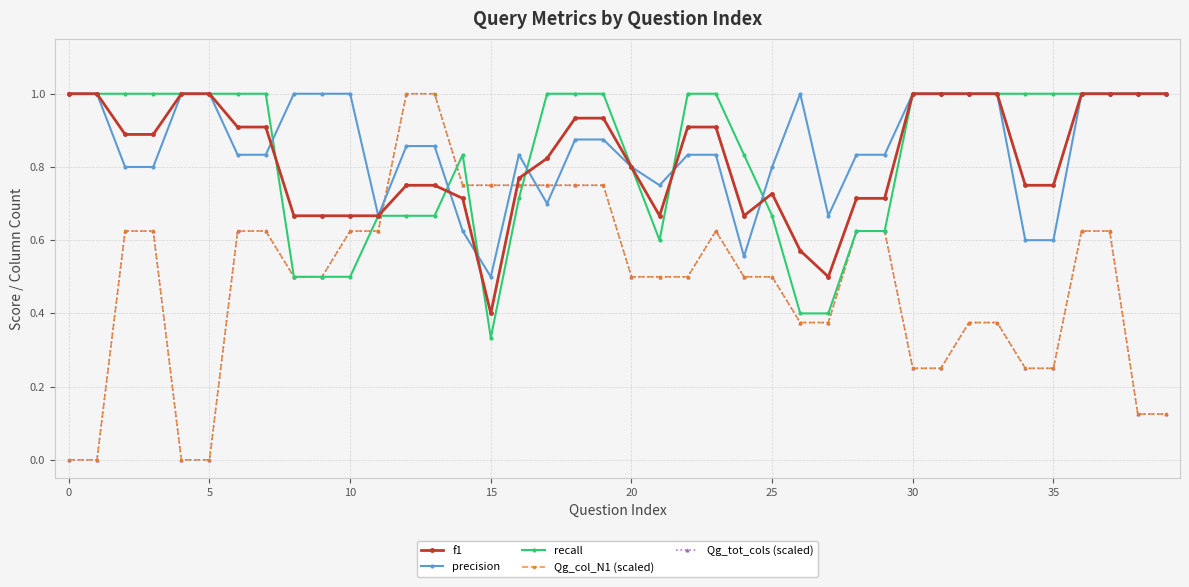

Reading right to left, list all the values displayed in this chart.

f1: 1.0	1.0	1.0	1.0	0.7	0.7	1.0	1.0	1.0	1.0	0.7	0.7	0.5	0.6	0.7	0.7	0.9	0.9	0.7	0.8	0.9	0.9	0.8	0.8	0.4	0.7	0.8	0.8	0.7	0.7	0.7	0.7	0.9	0.9	1.0	1.0	0.9	0.9	1.0	1.0
precision: 1.0	1.0	1.0	1.0	0.6	0.6	1.0	1.0	1.0	1.0	0.8	0.8	0.7	1.0	0.8	0.6	0.8	0.8	0.8	0.8	0.9	0.9	0.7	0.8	0.5	0.6	0.9	0.9	0.7	1.0	1.0	1.0	0.8	0.8	1.0	1.0	0.8	0.8	1.0	1.0
recall: 1.0	1.0	1.0	1.0	1.0	1.0	1.0	1.0	1.0	1.0	0.6	0.6	0.4	0.4	0.7	0.8	1.0	1.0	0.6	0.8	1.0	1.0	1.0	0.7	0.3	0.8	0.7	0.7	0.7	0.5	0.5	0.5	1.0	1.0	1.0	1.0	1.0	1.0	1.0	1.0
Qg_col_N1 (scaled): 0.1	0.1	0.6	0.6	0.2	0.2	0.4	0.4	0.2	0.2	0.6	0.6	0.4	0.4	0.5	0.5	0.6	0.5	0.5	0.5	0.8	0.8	0.8	0.8	0.8	0.8	1.0	1.0	0.6	0.6	0.5	0.5	0.6	0.6	0.0	0.0	0.6	0.6	0.0	0.0
Qg_tot_cols (scaled): 0.1	0.1	0.6	0.6	0.2	0.2	0.4	0.4	0.2	0.2	0.6	0.6	0.4	0.4	0.5	0.5	0.6	0.5	0.5	0.5	0.8	0.8	0.8	0.8	0.8	0.8	1.0	1.0	0.6	0.6	0.5	0.5	0.6	0.6	0.0	0.0	0.6	0.6	0.0	0.0